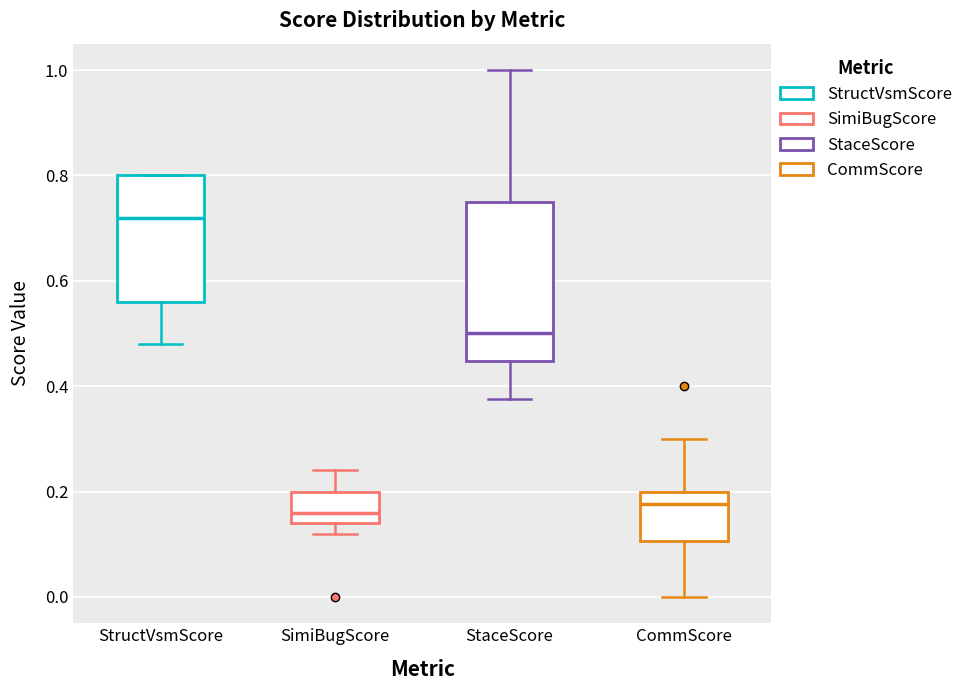

Reading left to right, transcribe this box plot: for each box, give where its median line is, the range the box spans, and where its two whiskers end, as read against the y-axis. The values are not printed on the chart, so give them approximately, as read against the axis.

StructVsmScore: median 0.72, box 0.56 to 0.80, whiskers 0.48 to 0.80
SimiBugScore: median 0.16, box 0.14 to 0.20, whiskers 0.12 to 0.24
StaceScore: median 0.50, box 0.44 to 0.76, whiskers 0.38 to 1.00
CommScore: median 0.18, box 0.10 to 0.20, whiskers 0.00 to 0.30